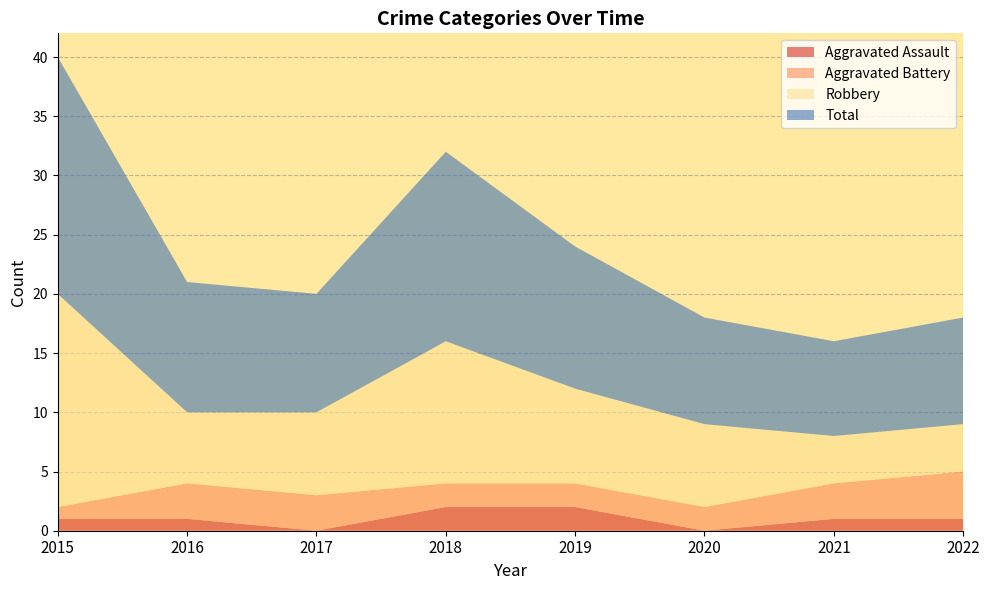

Reading left to right, transcribe all the data shown in this chart.

Aggravated Assault: 2015=1	2016=1	2017=0	2018=2	2019=2	2020=0	2021=1	2022=1
Aggravated Battery: 2015=1	2016=3	2017=3	2018=2	2019=2	2020=2	2021=3	2022=4
Robbery: 2015=18	2016=6	2017=7	2018=12	2019=8	2020=7	2021=4	2022=4
Total: 2015=20	2016=11	2017=10	2018=16	2019=12	2020=9	2021=8	2022=9